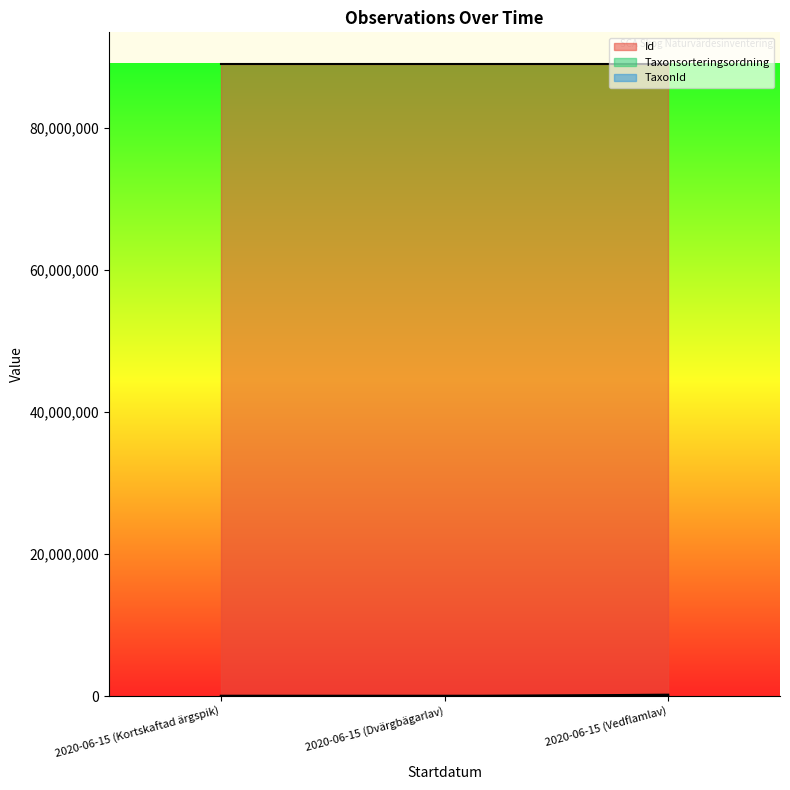

What is the label of the 2nd point from the left?

2020-06-15 (Dvärgbägarlav)